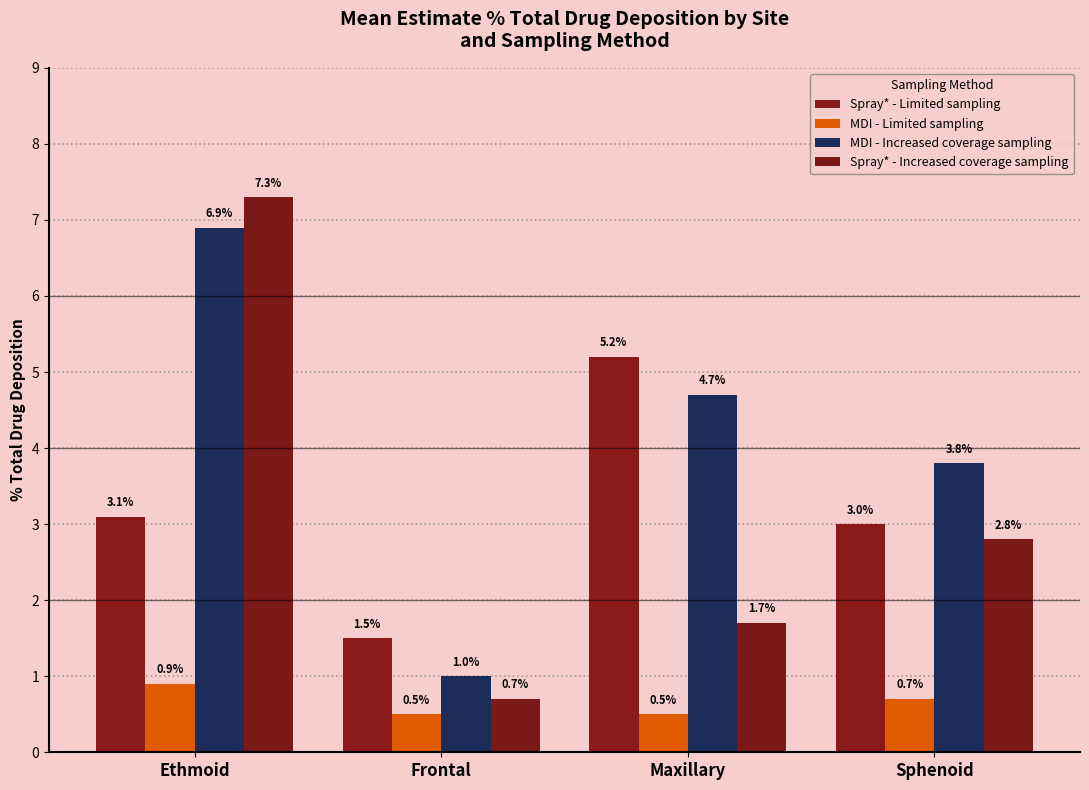

Between Frontal and Sphenoid, which series saw the biggest shift?

MDI - Increased coverage sampling